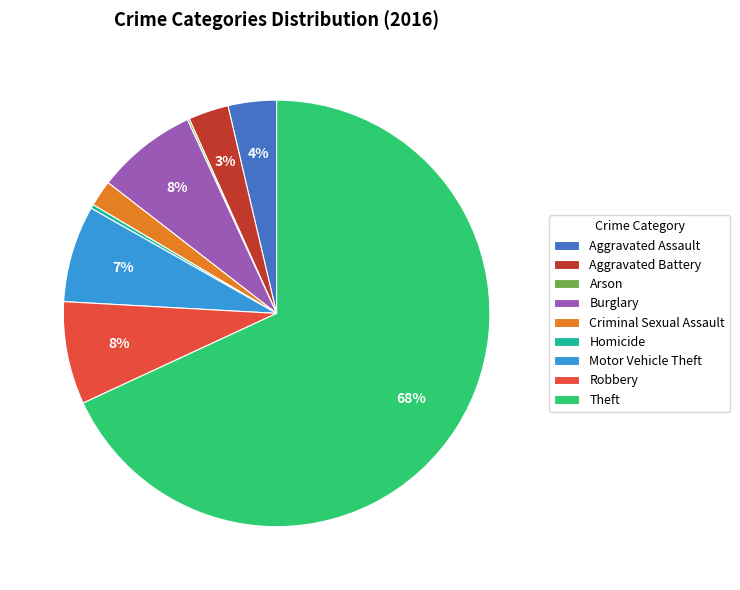

To the nearest percent, what is the difference between the largest and smallest slice percentages?

68%